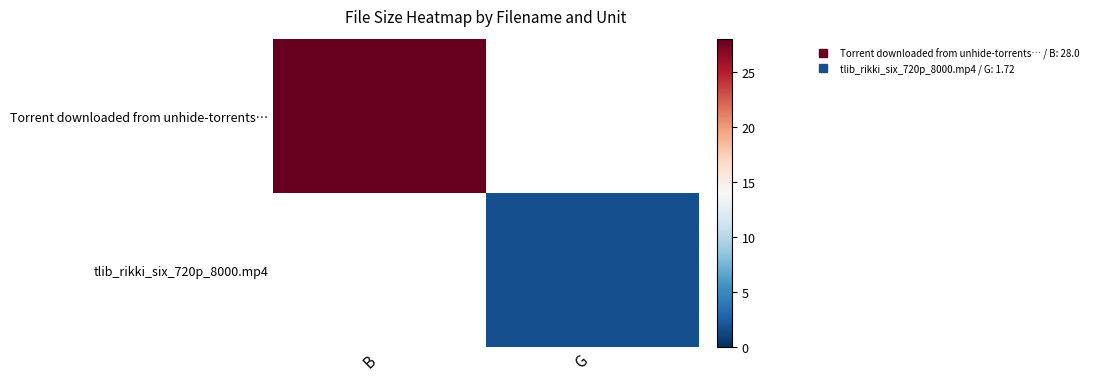

What is the approximate value of Torrent downloaded from unhide-torrents… at B?

28.0